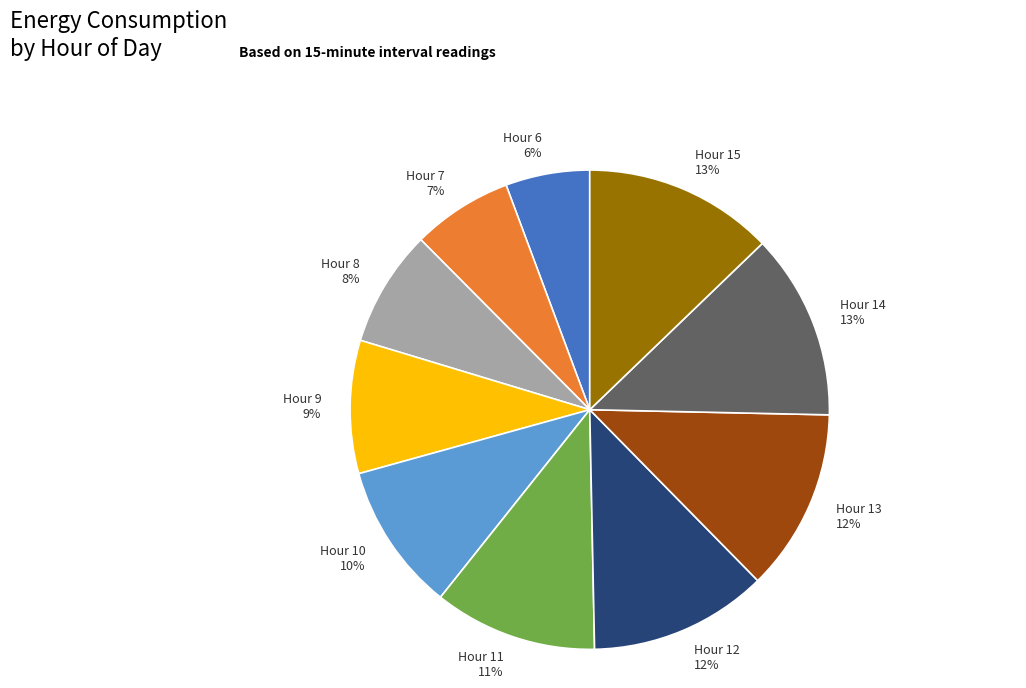

To the nearest percent, what is the average slice percentage?

10%